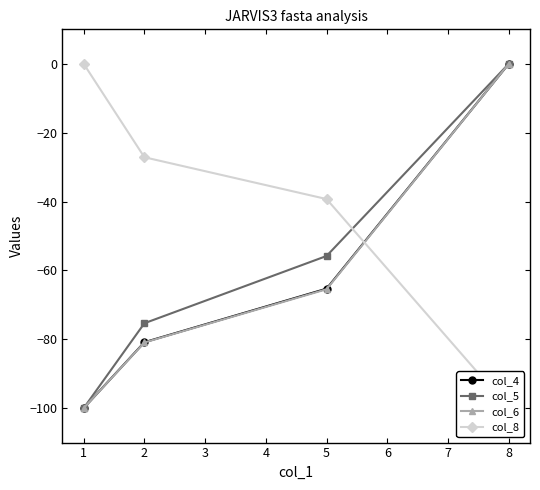

At which label does col_6 reach its peak?

8